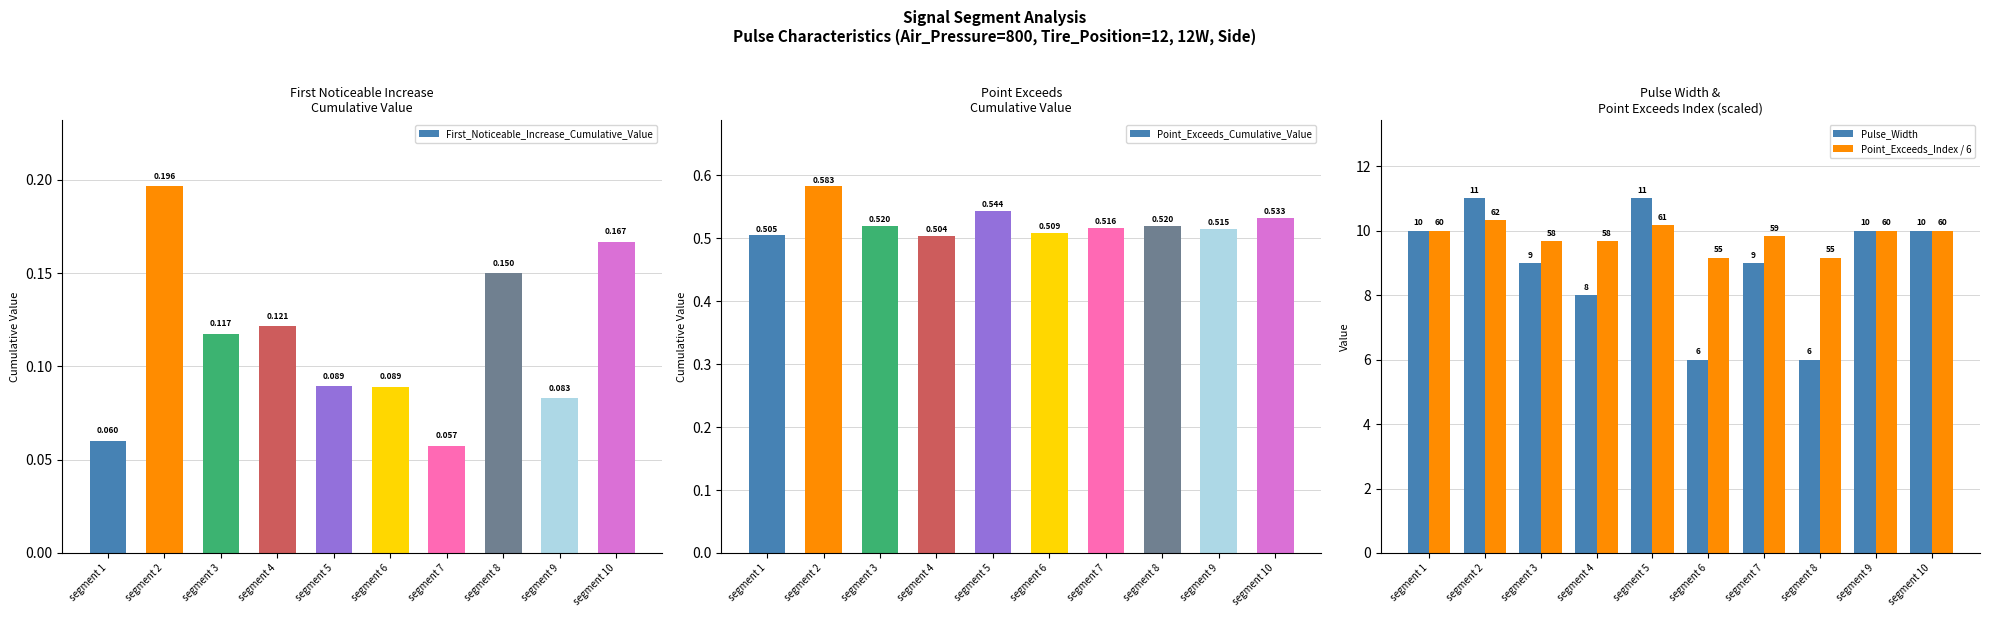

Reading left to right, transcribe all the data shown in this chart.

First_Noticeable_Increase_Cumulative_Value: 0.1	0.2	0.1	0.1	0.1	0.1	0.1	0.2	0.1	0.2
Point_Exceeds_Cumulative_Value: 0.5	0.6	0.5	0.5	0.5	0.5	0.5	0.5	0.5	0.5
Pulse_Width: 10.0	11.0	9.0	8.0	11.0	6.0	9.0	6.0	10.0	10.0
Point_Exceeds_Index / 6: 10.0	10.3	9.7	9.7	10.2	9.2	9.8	9.2	10.0	10.0